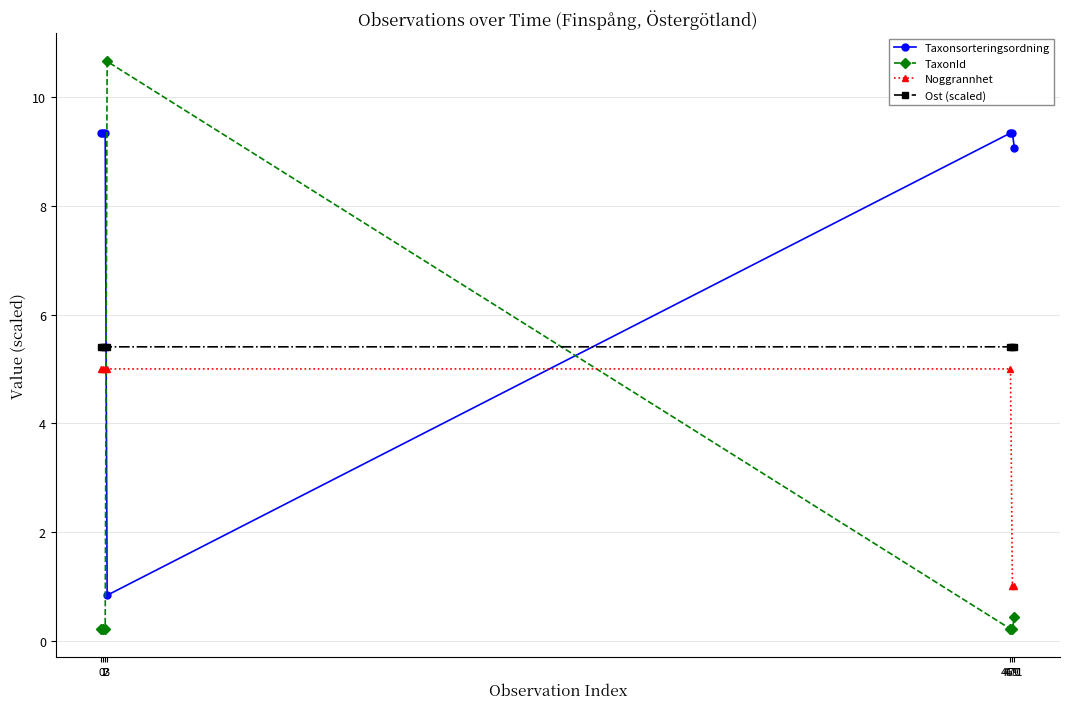

What is the value of the Ost (scaled) point at the 3rd from the left?

5.4